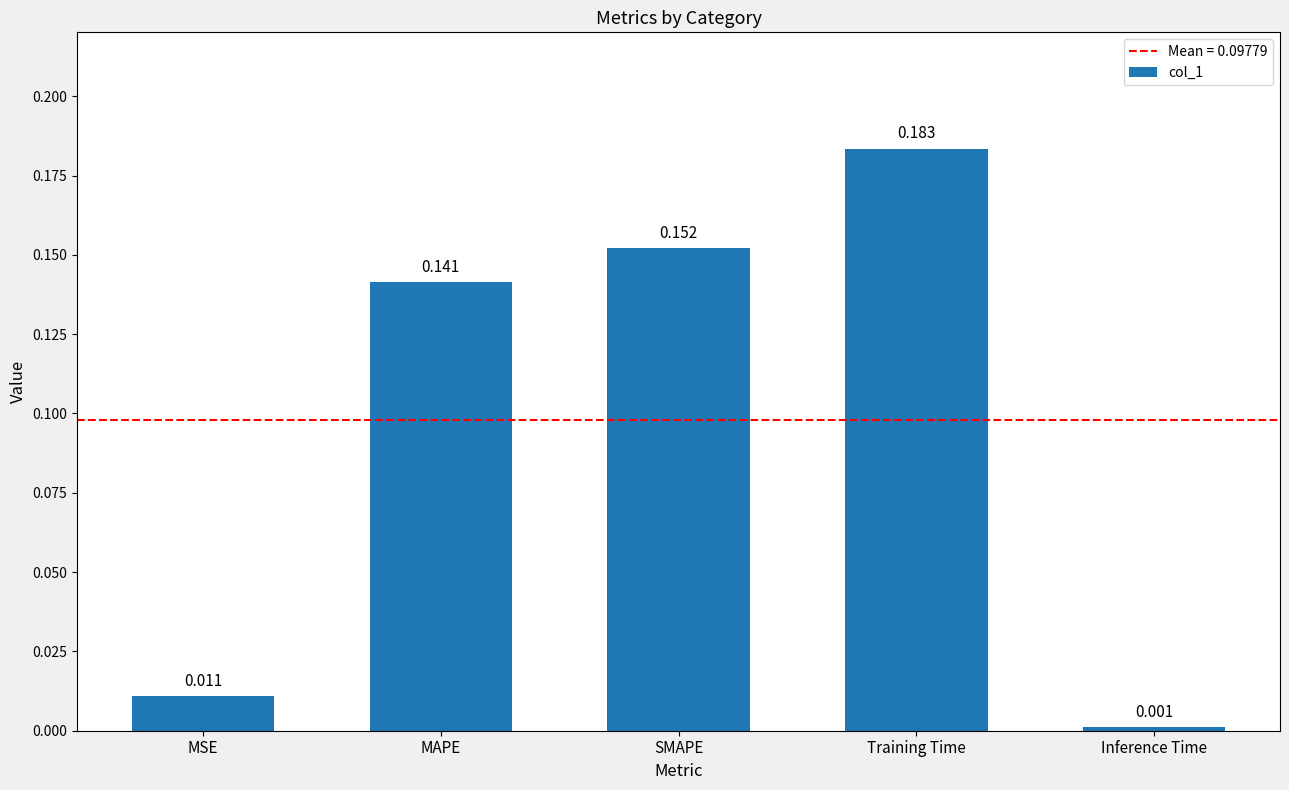

Between SMAPE and MSE, which is larger?

SMAPE